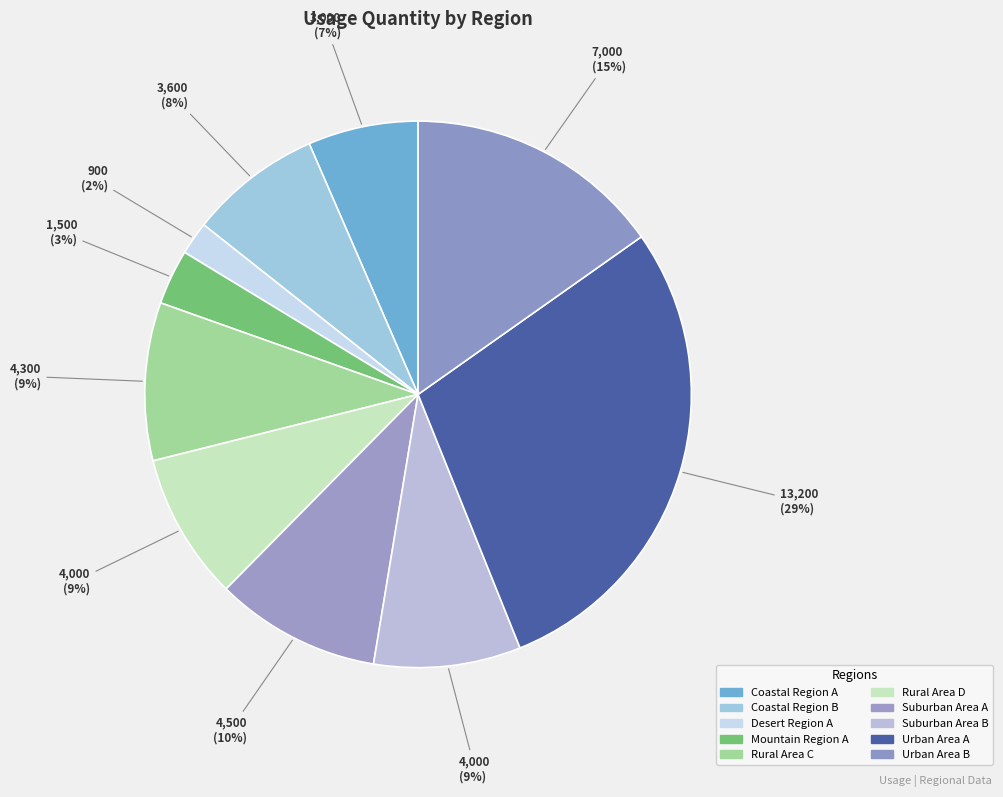

Approximately how many times larger is the value at Urban Area A compared to Rural Area D?

3.3